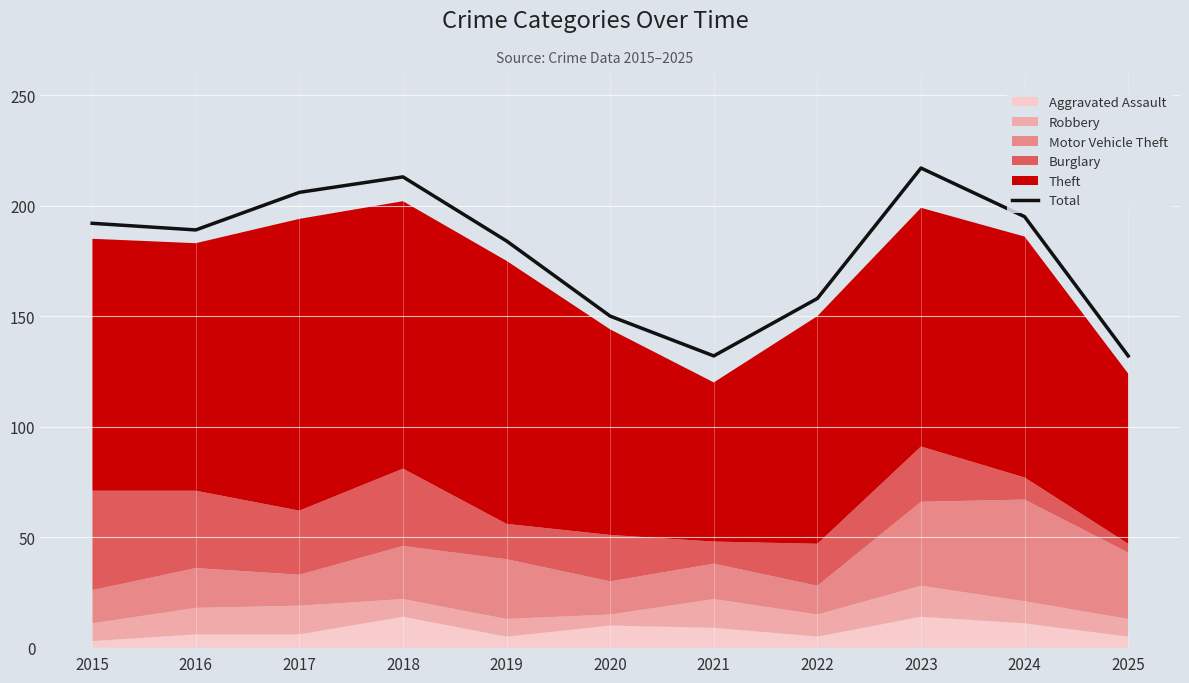

Does the chart display data point markers on the line(s)?

No